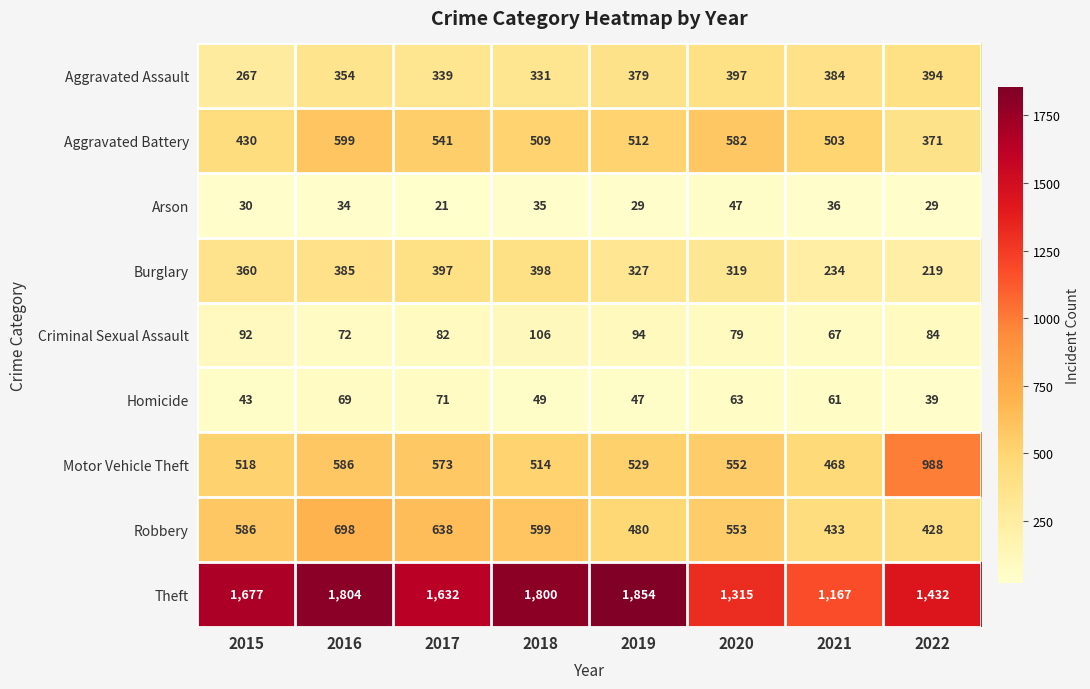

How many categories are shown in the chart?

8